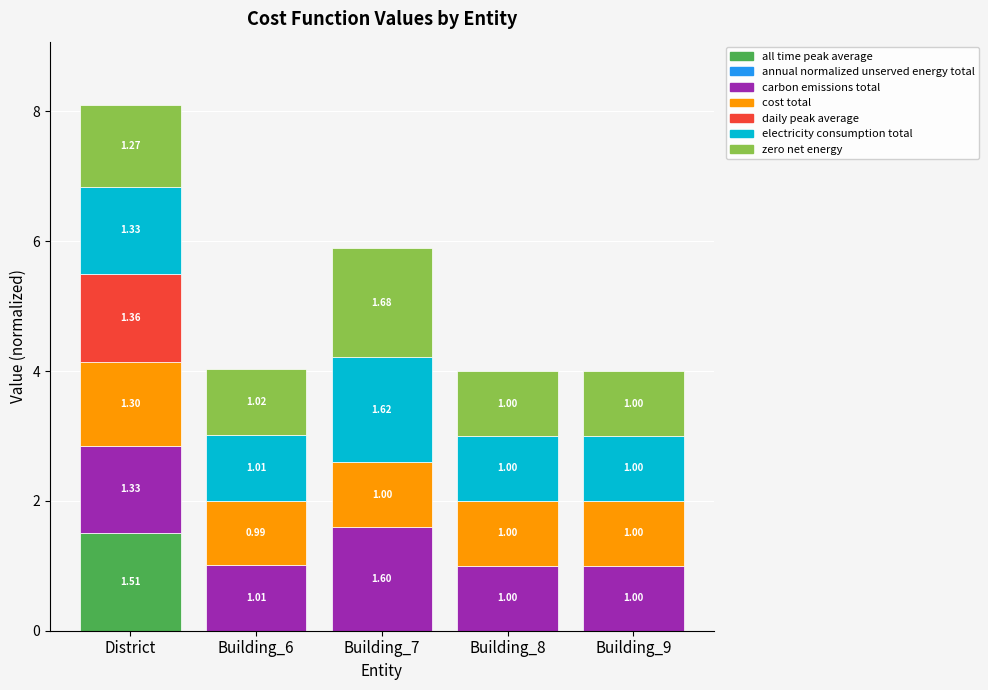

At which category is the sum across all series the highest?

District